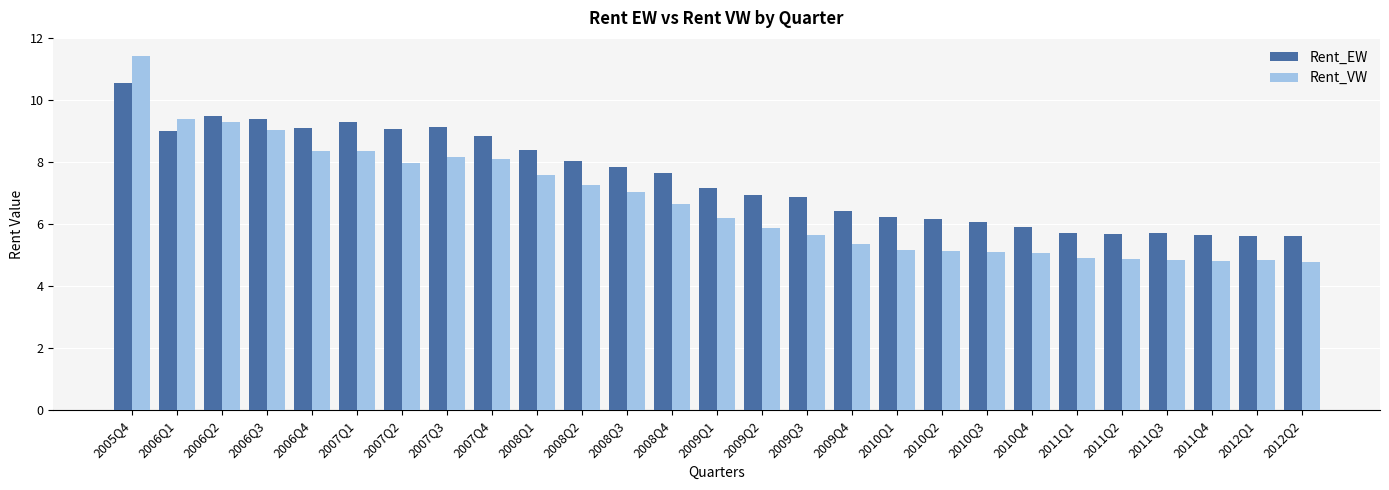

Is it true that Rent_EW equals 9.4 at 2009Q4?

False